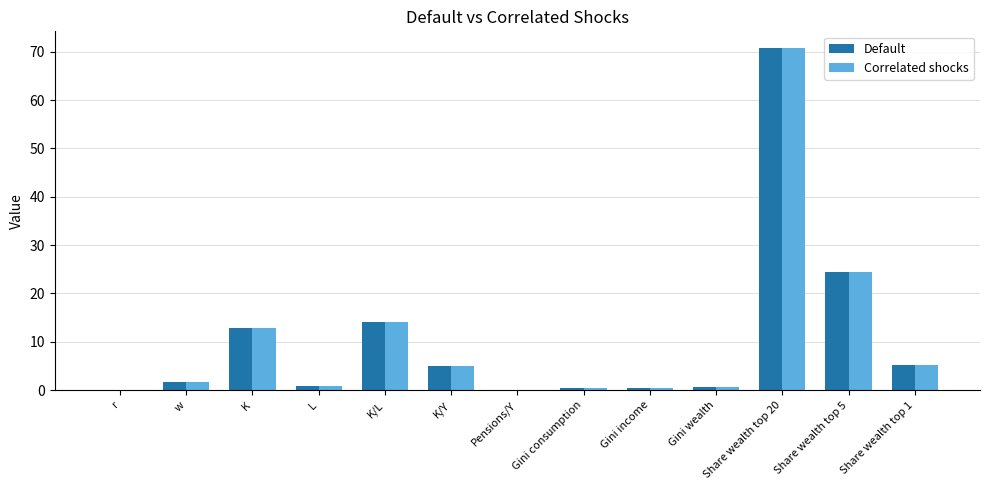

The value of Correlated shocks at K is 12.8. True or false?

True